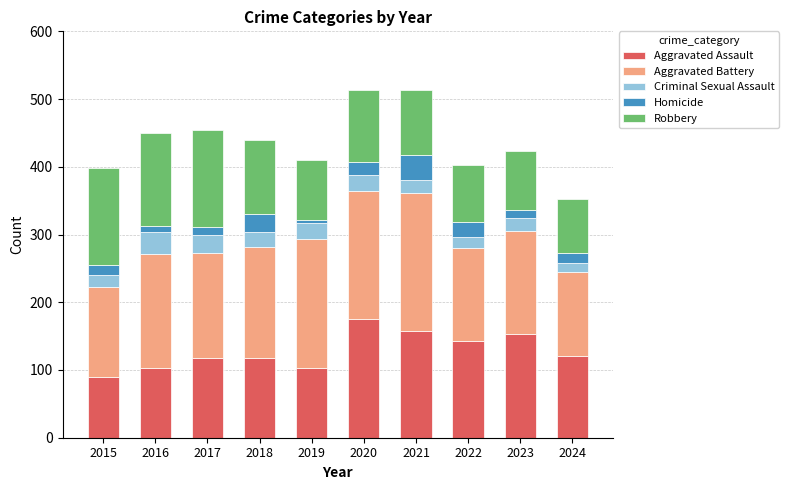

Which category has the lowest value in the Aggravated Assault series?

2015